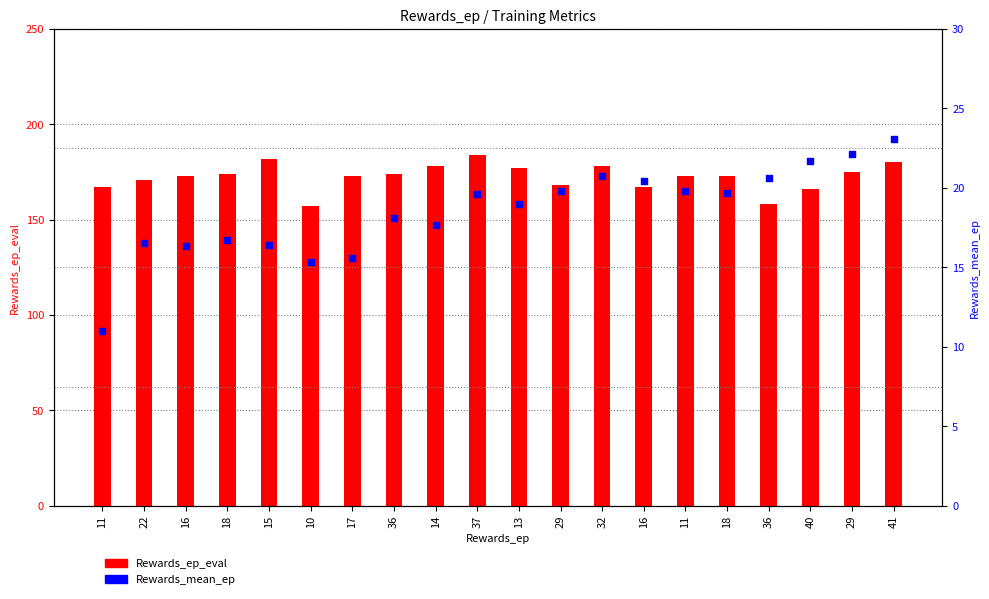

Which series contains the lowest Y value?

Rewards_mean_ep